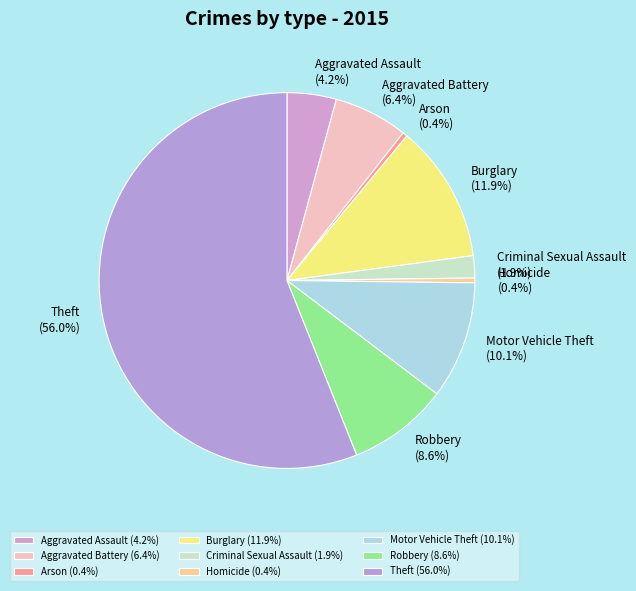

Is there any slice that represents more than half of the pie?

Yes